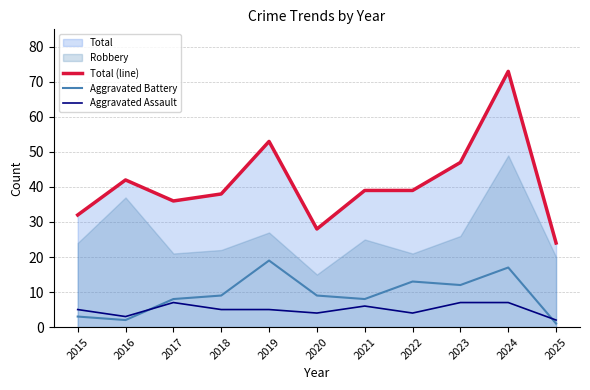

The Aggravated Battery series shows 1 at 2025. True or false?

True